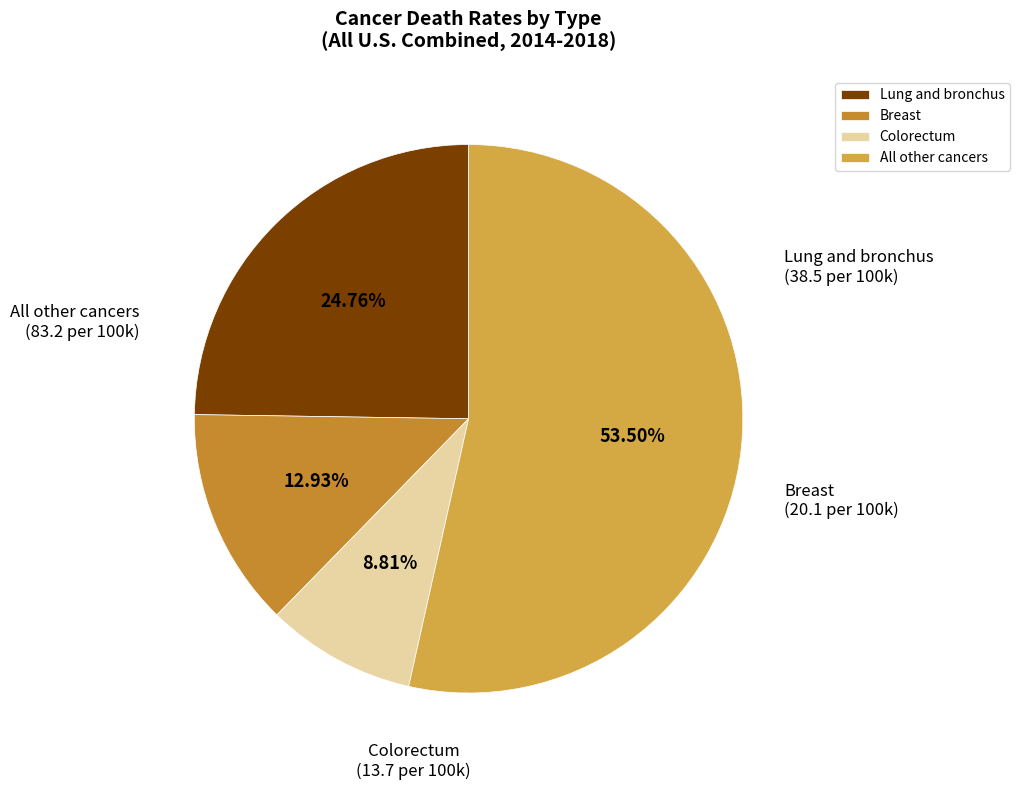

Is there any slice that represents more than half of the pie?

Yes